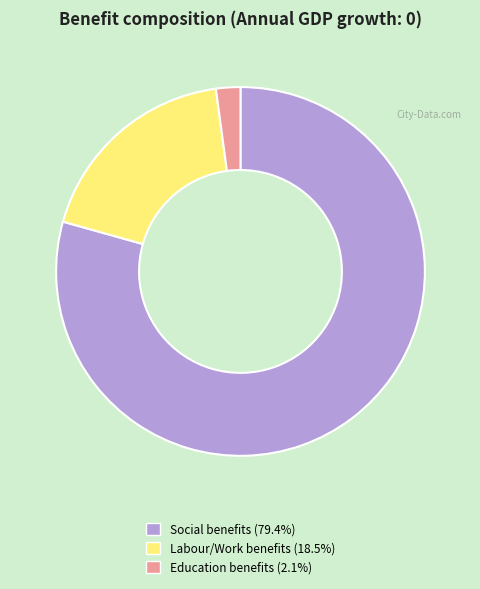

Rank the categories by value from lowest to highest.

Education benefits, Labour/Work benefits, Social benefits